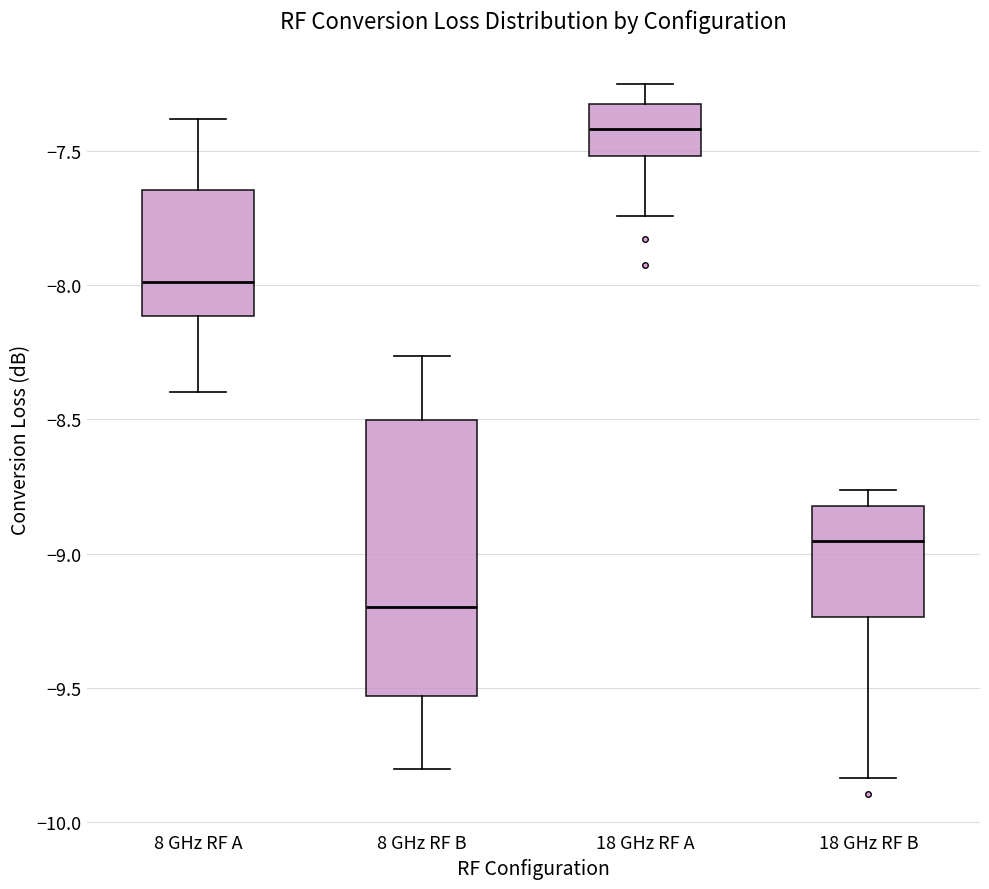

Which box is the tallest, from its lower edge to its upper edge?

8 GHz RF B